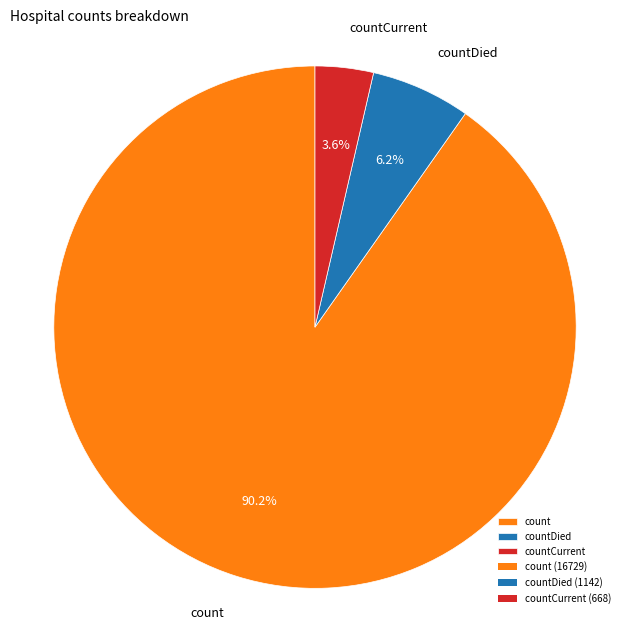

Rank the categories by value from highest to lowest.

count, countDied, countCurrent